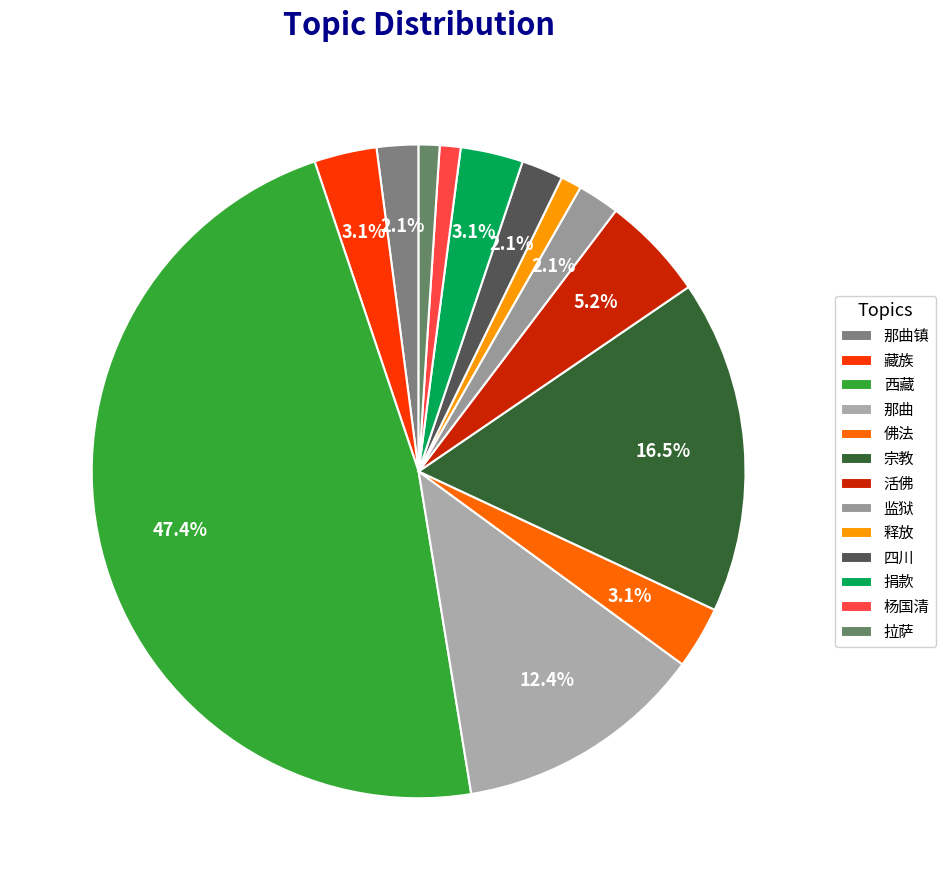

Which slice is the smallest?

释放